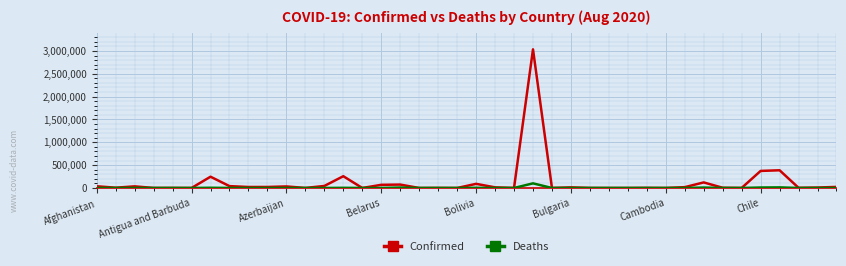

What is the greatest value displayed?

3035422